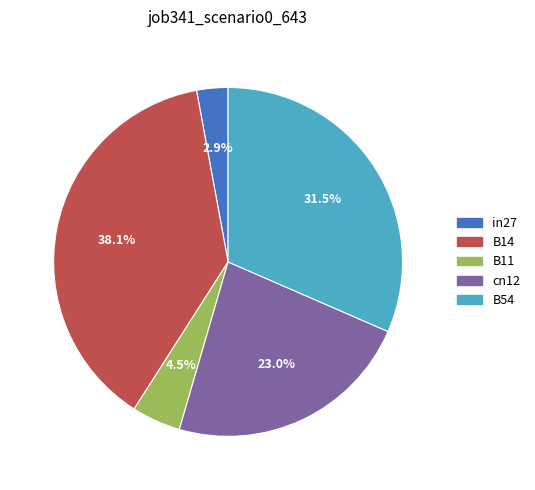

To the nearest percent, what portion does cn12 represent?

23%